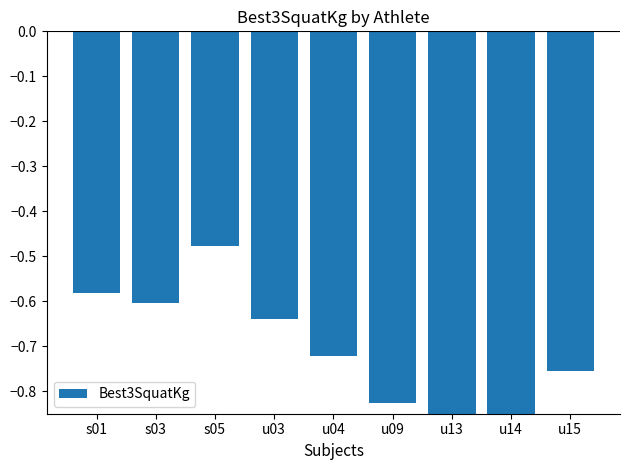

The value at u14 is -0.9. True or false?

True